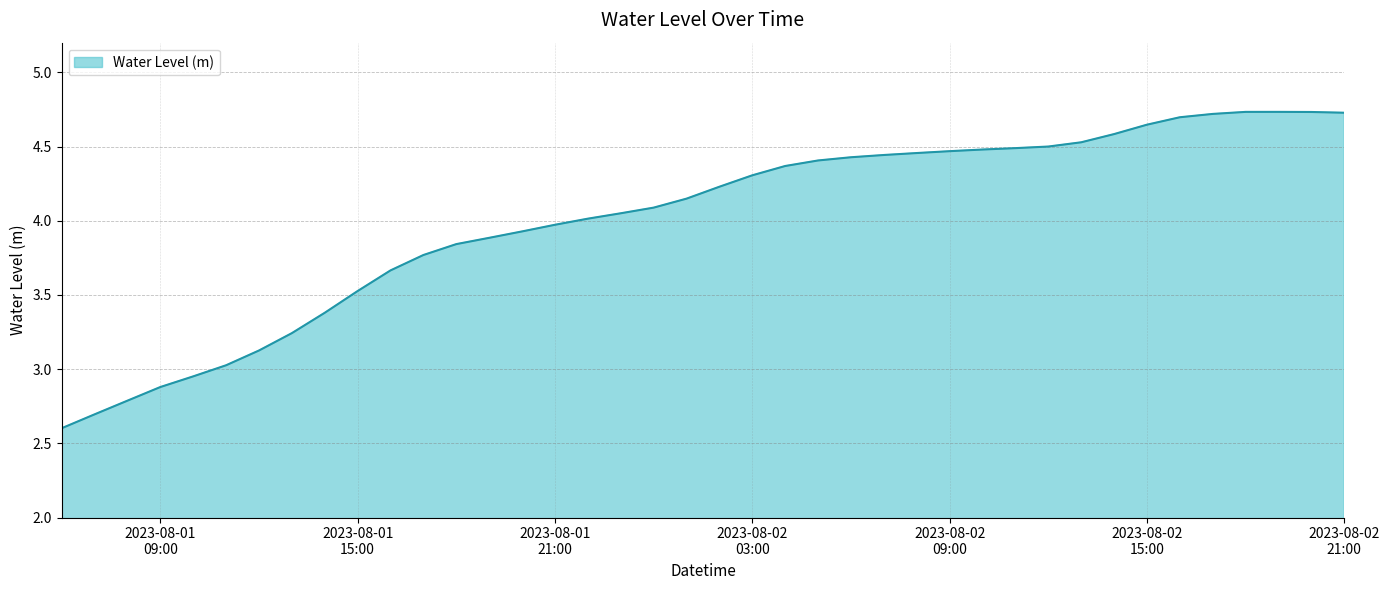

Count the number of data series in this chart.

1